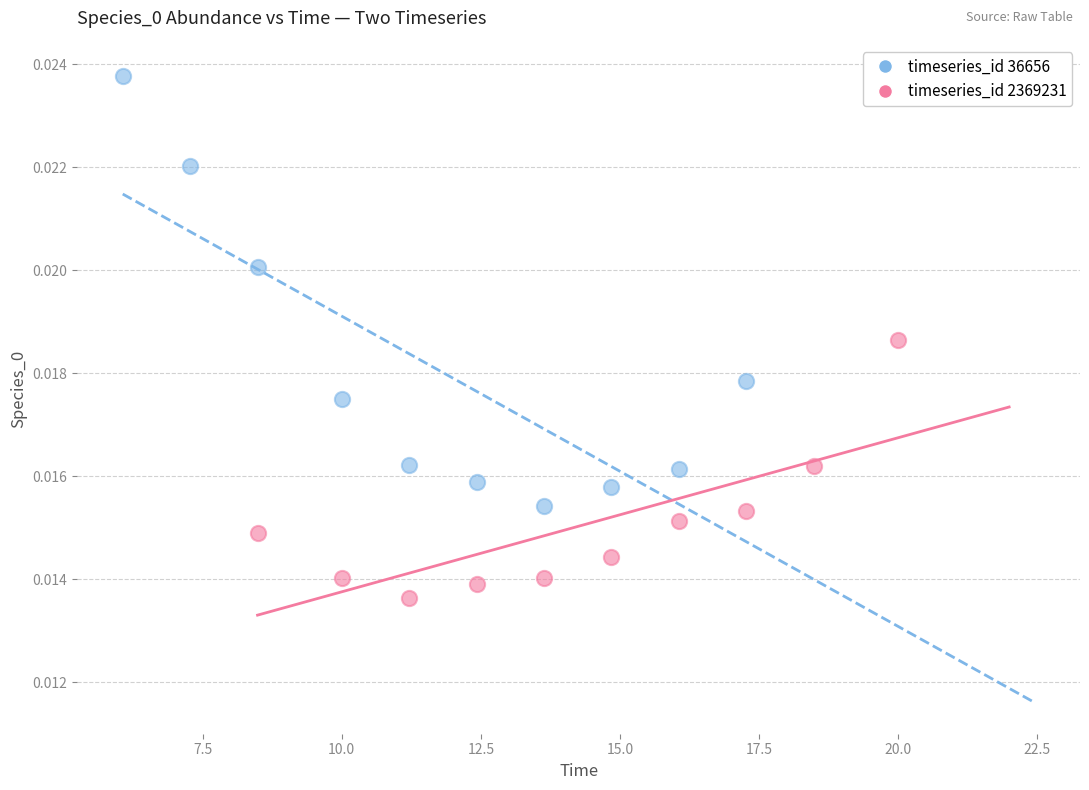

Which series contains the highest Y value?

timeseries_id 36656